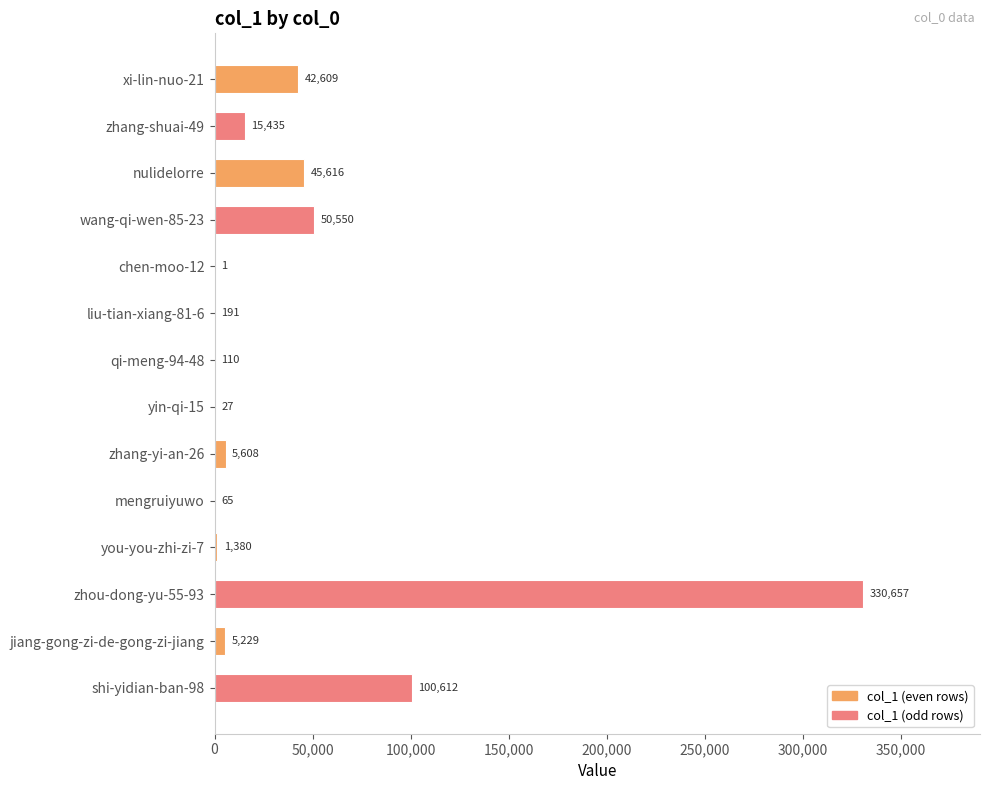

What is the greatest value displayed?

330657